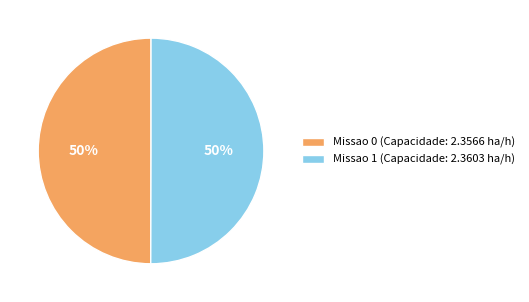

To the nearest percent, what percentage of the pie is Missao 1?

50%